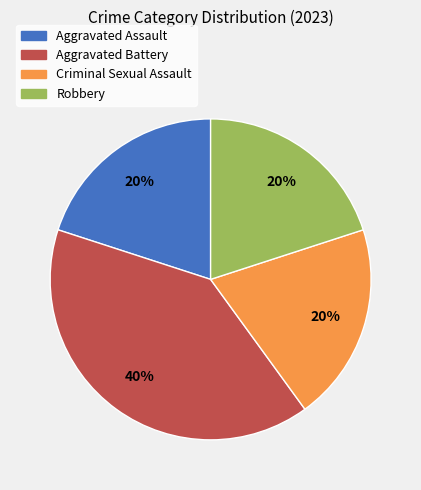

Count the number of slices in the pie.

4